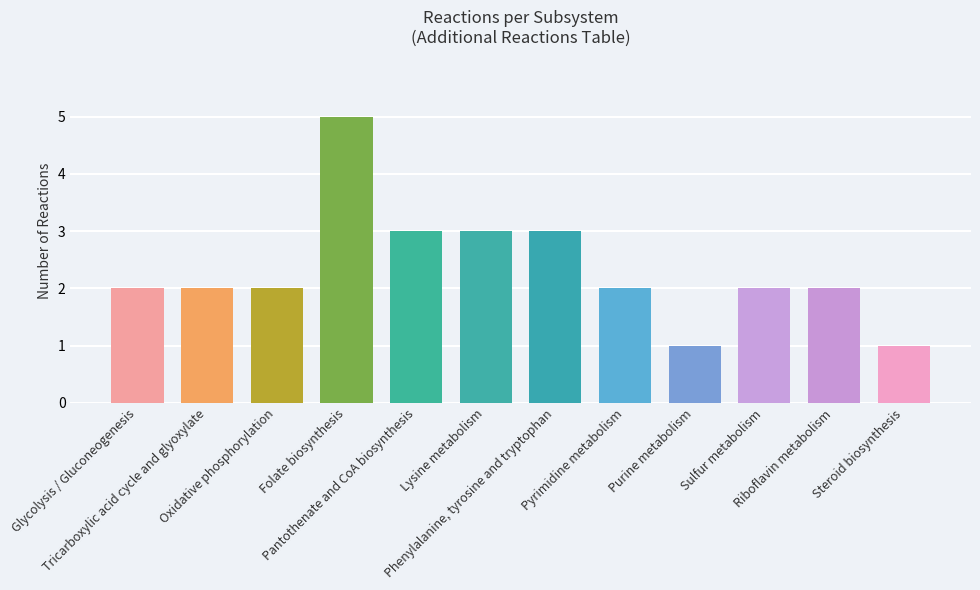

How many distinct data groups are displayed?

1